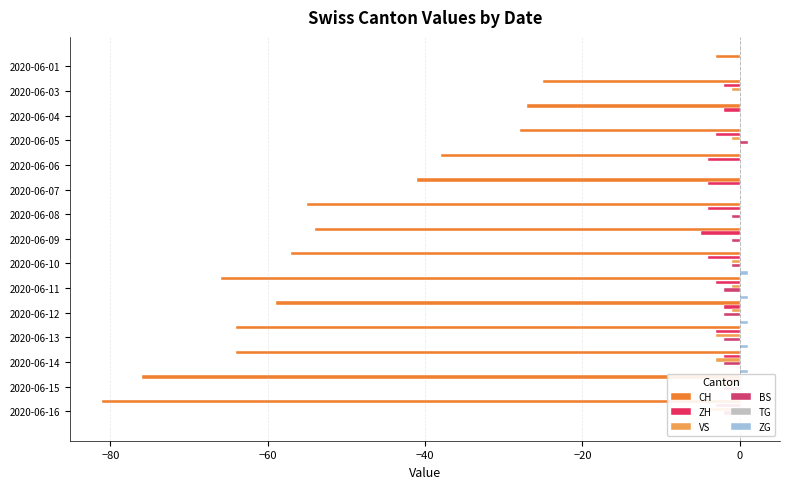

Which series has the largest total across all categories?

ZG